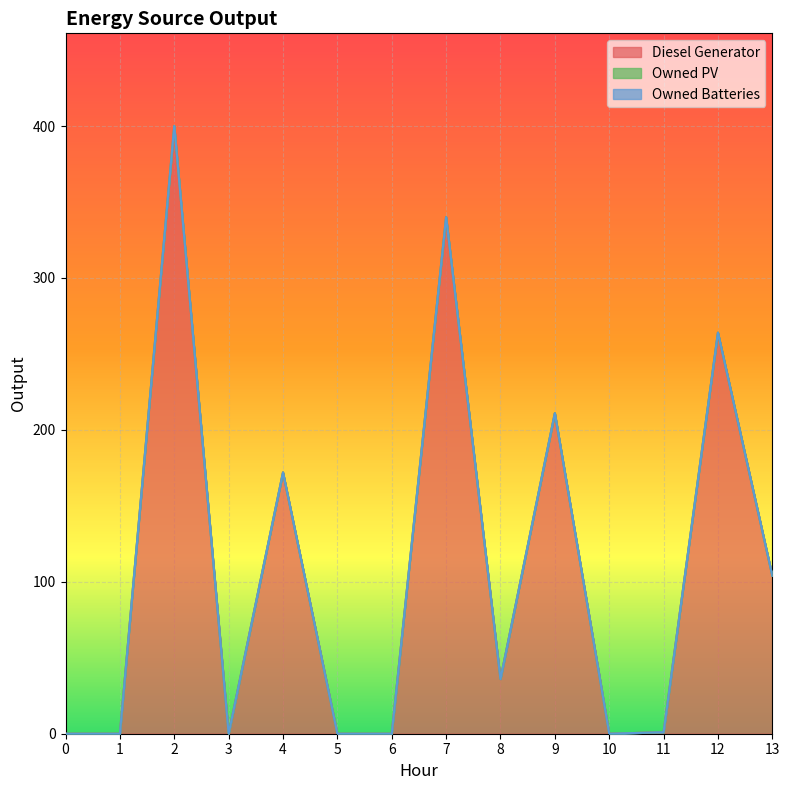

True or false: Owned Batteries has more than 2 interior local peaks.

False